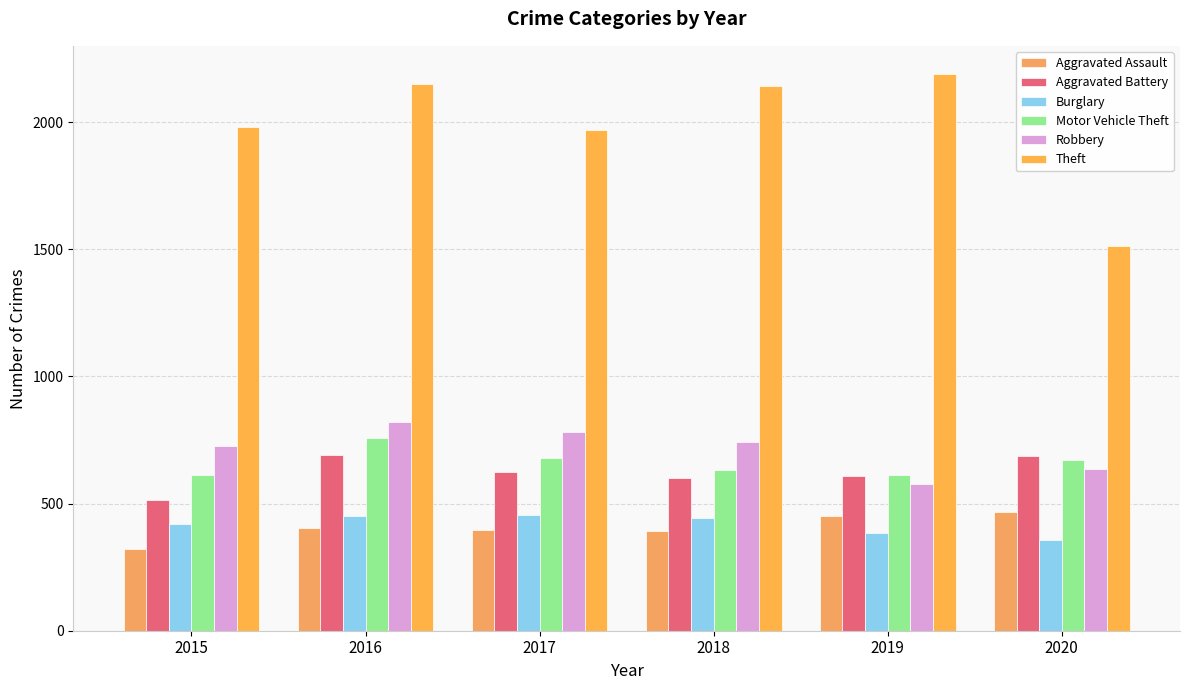

Which has a higher value, 2015 or 2018?

2018